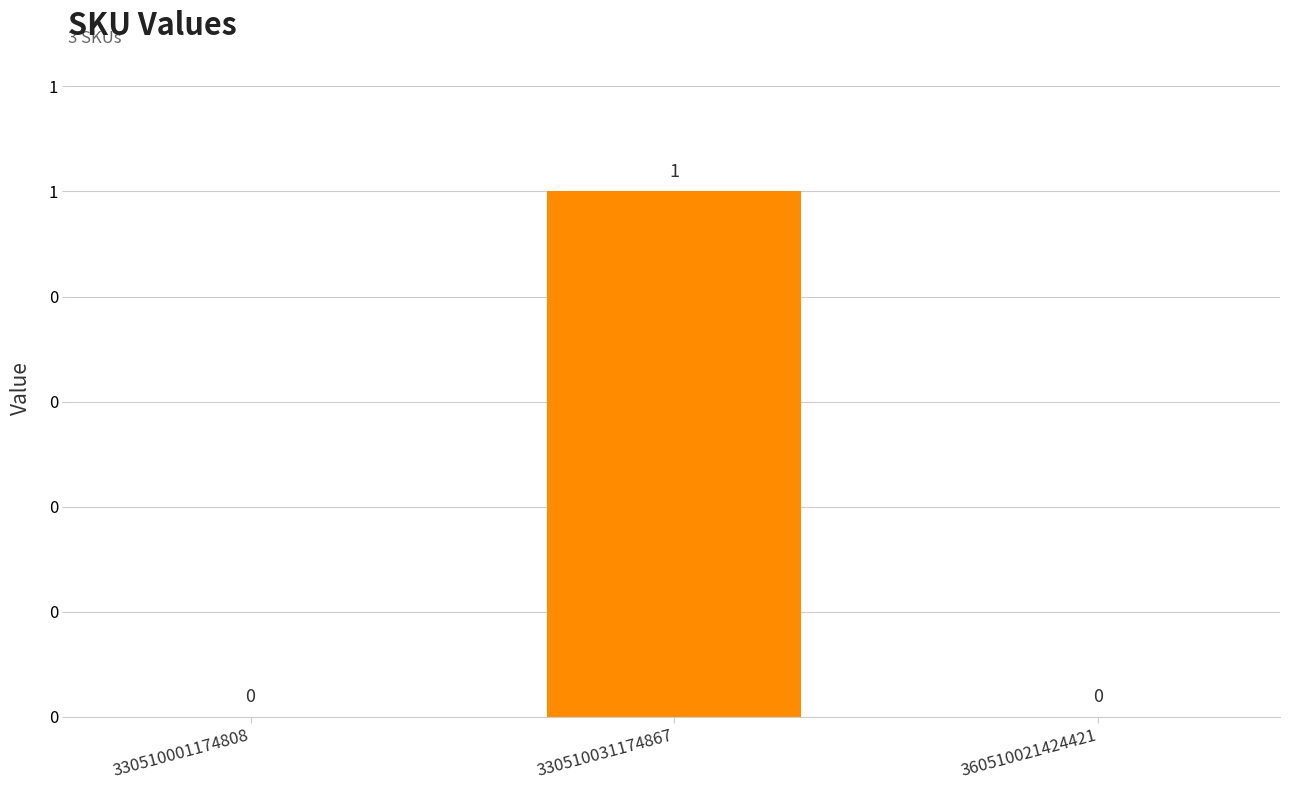

What is the sum of all values?

1